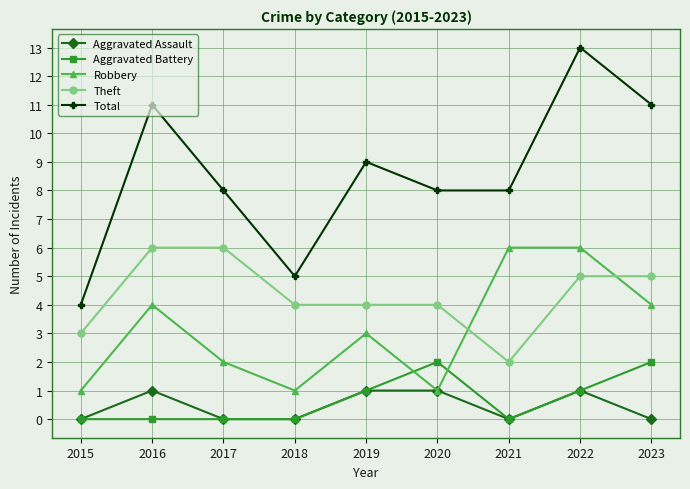

How many series are shown in this chart?

5